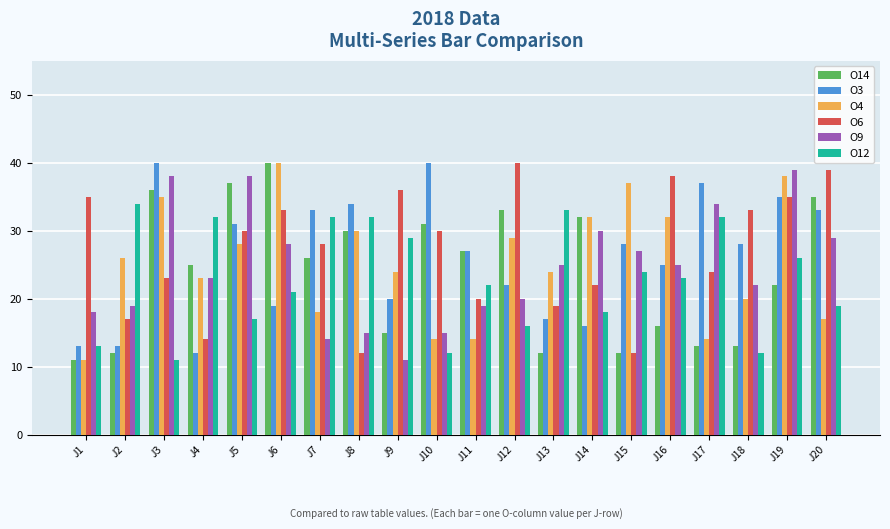

What is the sum of all O4 values?

506